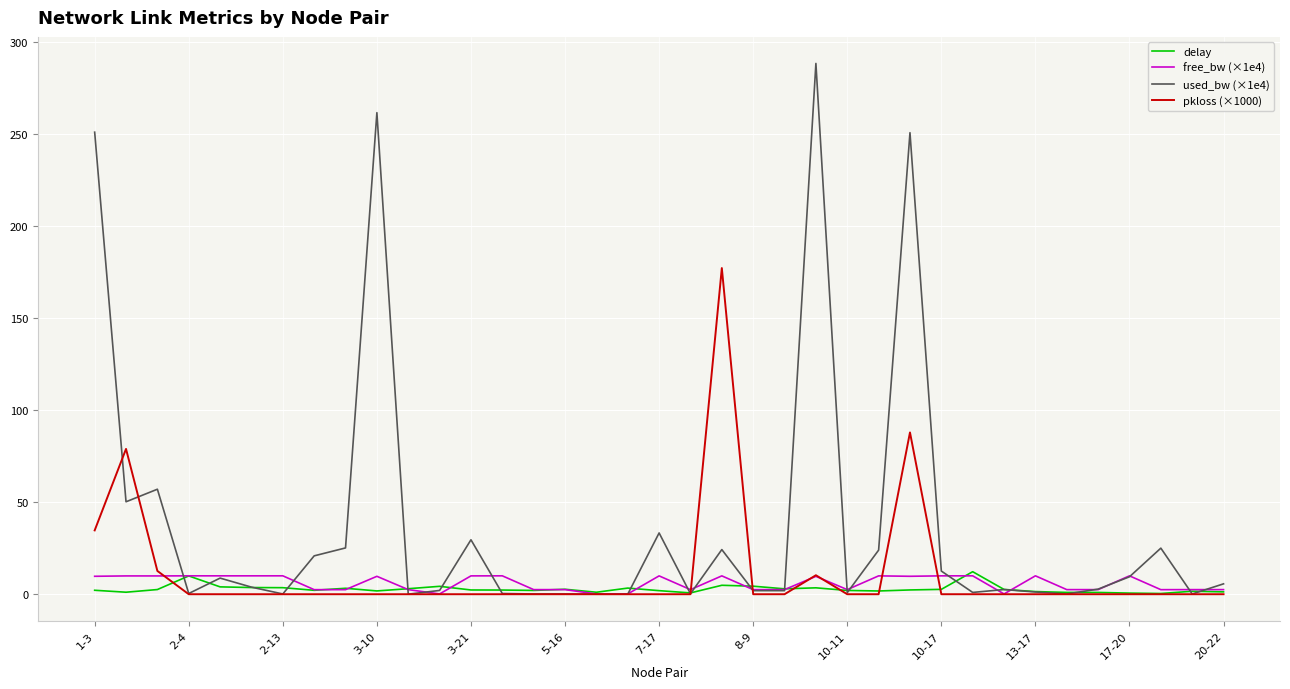

Which series has the largest range (max minus min)?

used_bw (×1e4)